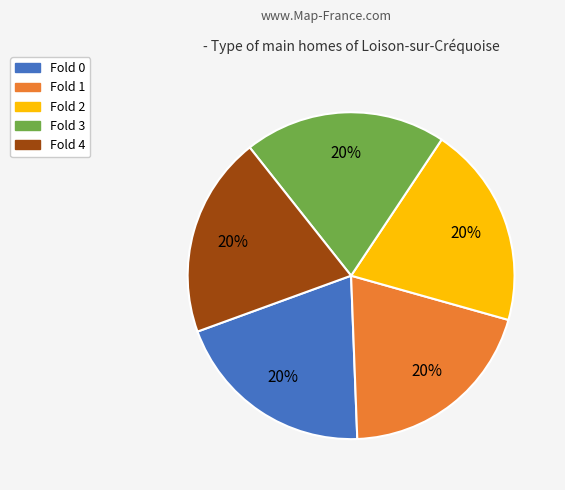

Is there a majority slice in this chart?

No